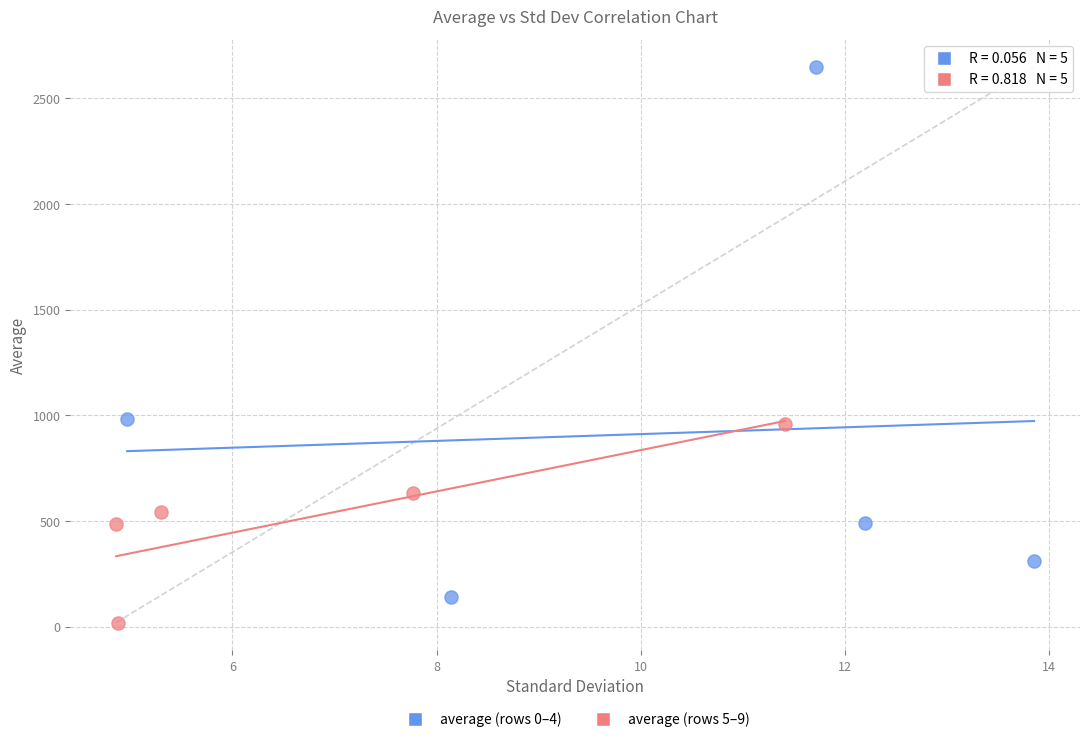

Which series has the widest spread of Y values?

average (rows 0–4)